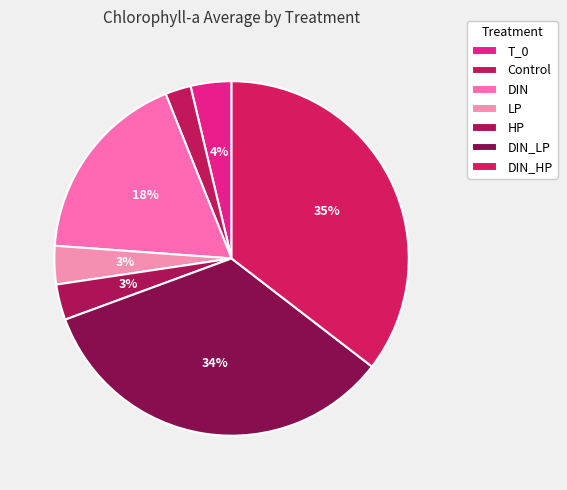

The Control slice represents 14% of the pie. True or false?

False